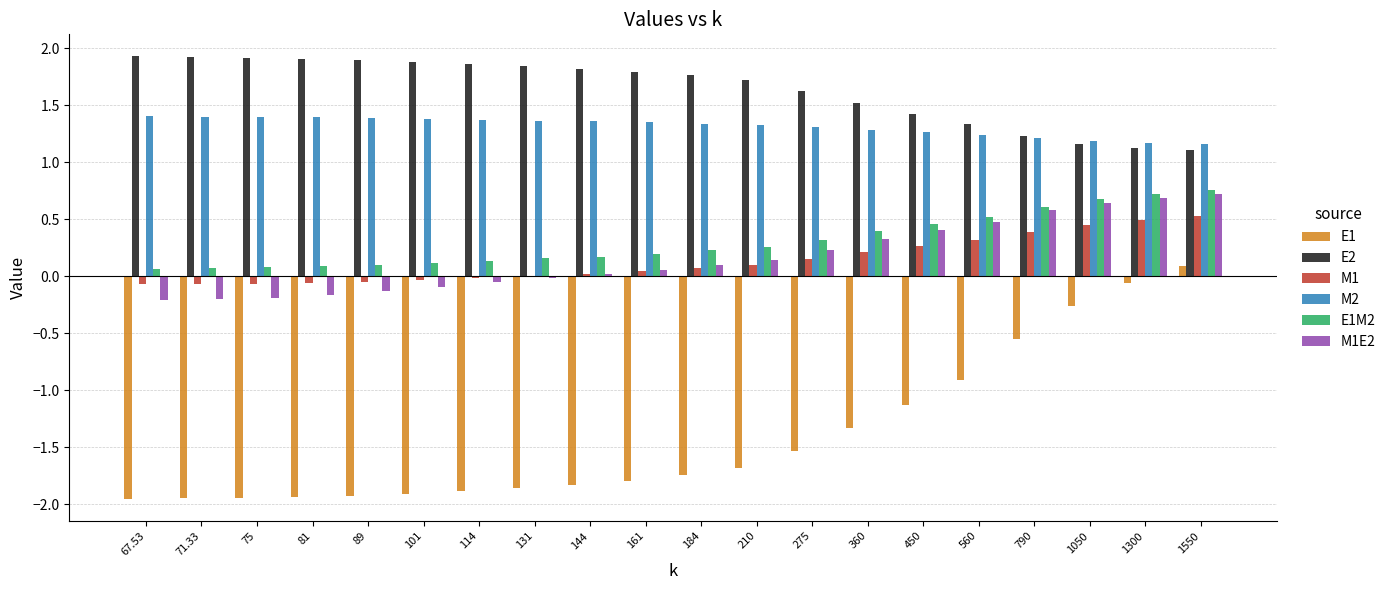

What are all the series names shown in the legend?

E1, E2, M1, M2, E1M2, M1E2